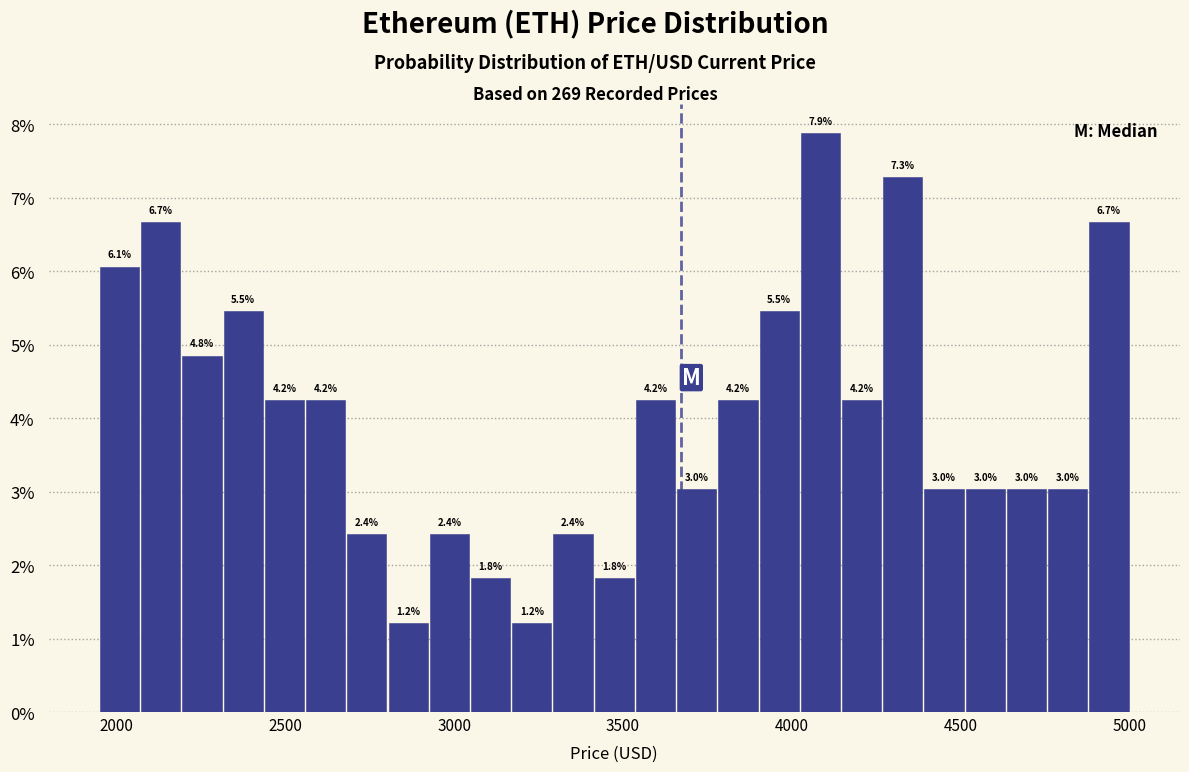

Read against the x-axis, roughly where is the centre of the tallest bar?

4100